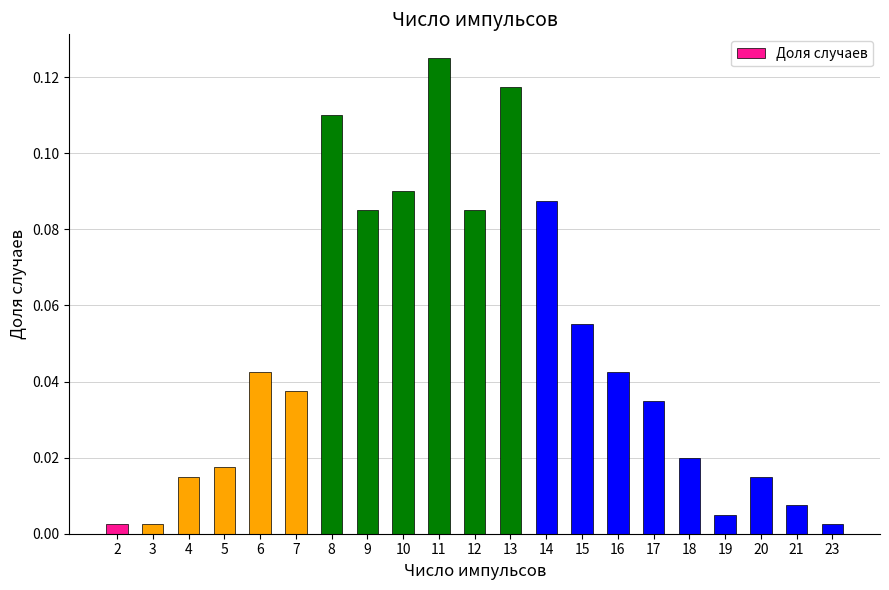

The chart shows a value of 0.1 at 17. True or false?

False